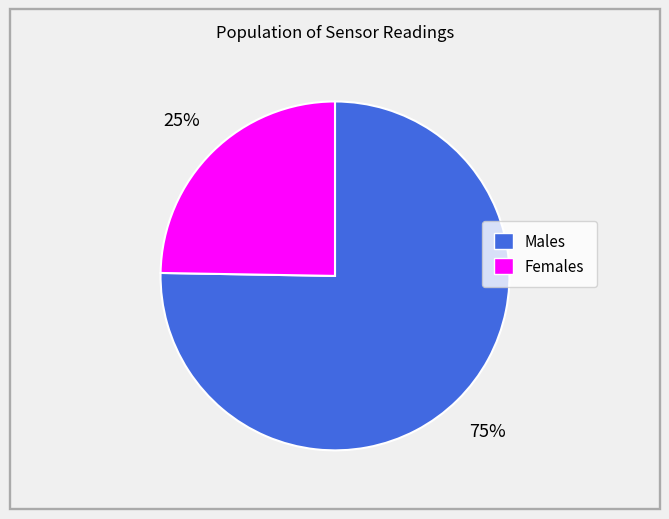

What is the largest slice in the pie chart?

Males